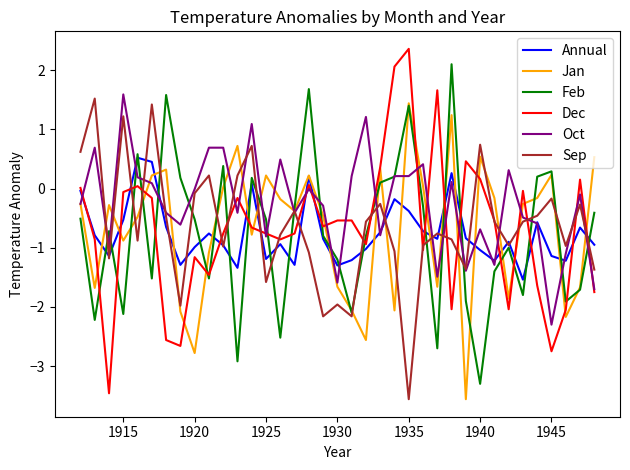

What is the maximum value shown in the chart?

2.4